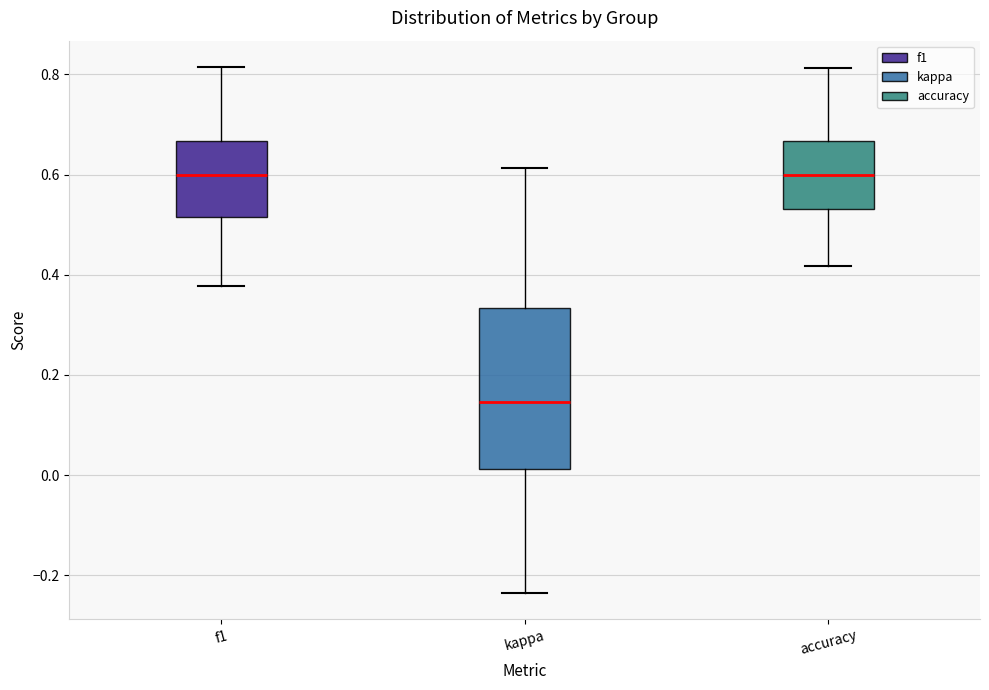

Reading left to right, transcribe this box plot: for each box, give where its median line is, the range the box spans, and where its two whiskers end, as read against the y-axis. The values are not printed on the chart, so give them approximately, as read against the axis.

f1: median 0.60, box 0.52 to 0.66, whiskers 0.38 to 0.82
kappa: median 0.14, box 0.02 to 0.34, whiskers -0.24 to 0.62
accuracy: median 0.60, box 0.54 to 0.66, whiskers 0.42 to 0.82